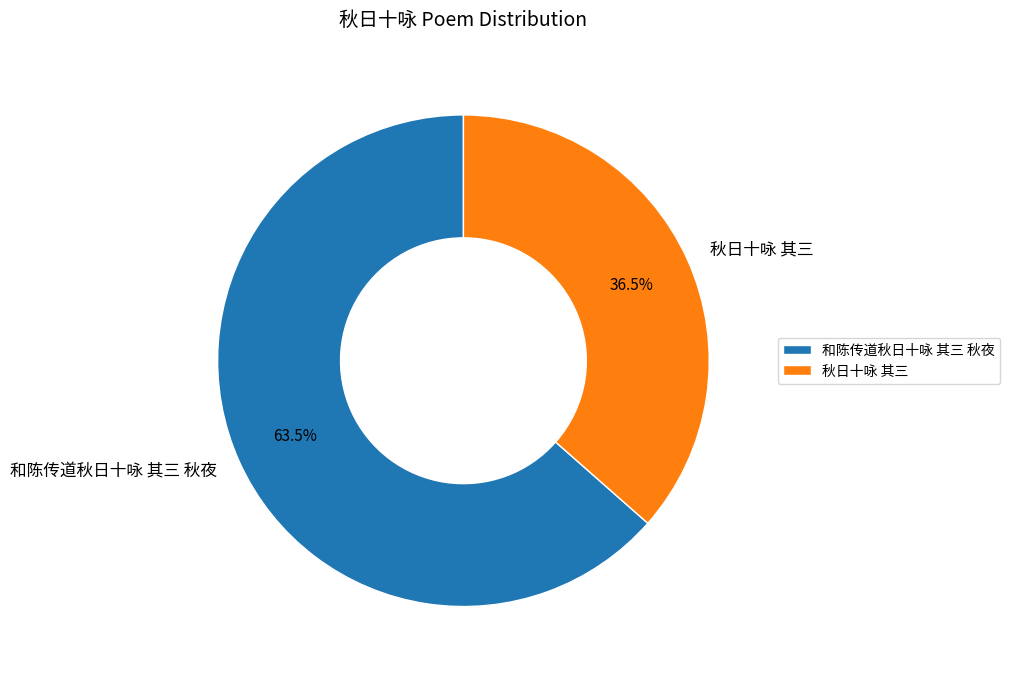

What is the smallest slice in the pie chart?

秋日十咏 其三